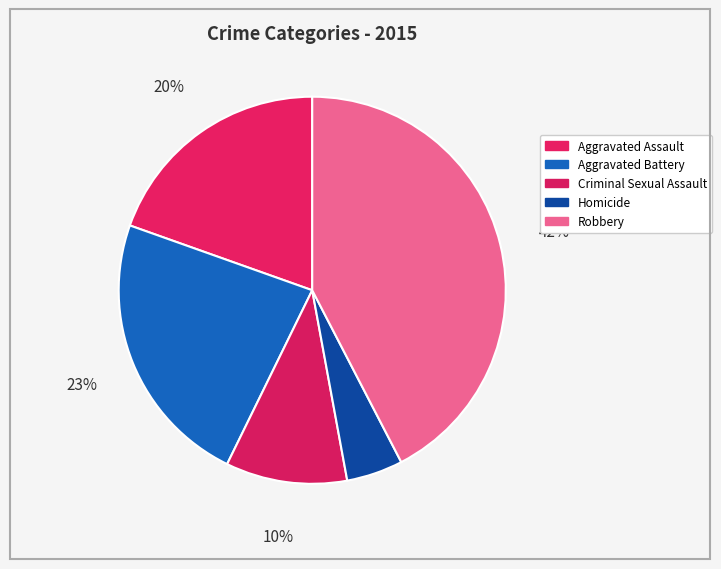

How many slices are in this pie chart?

5